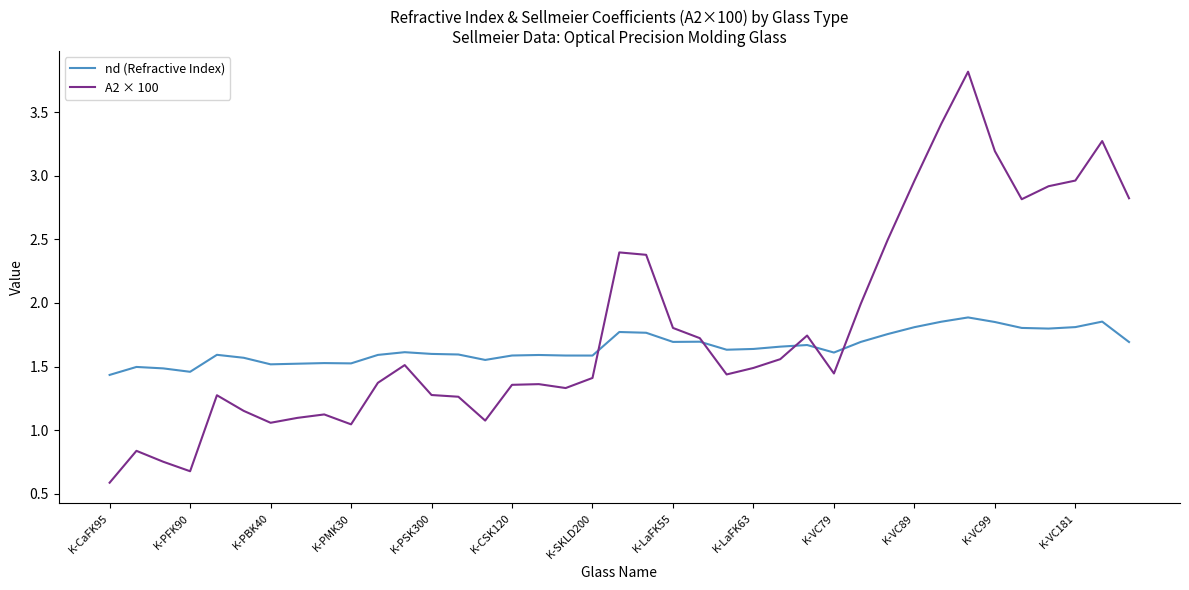

What is the maximum value shown in the chart?

3.8